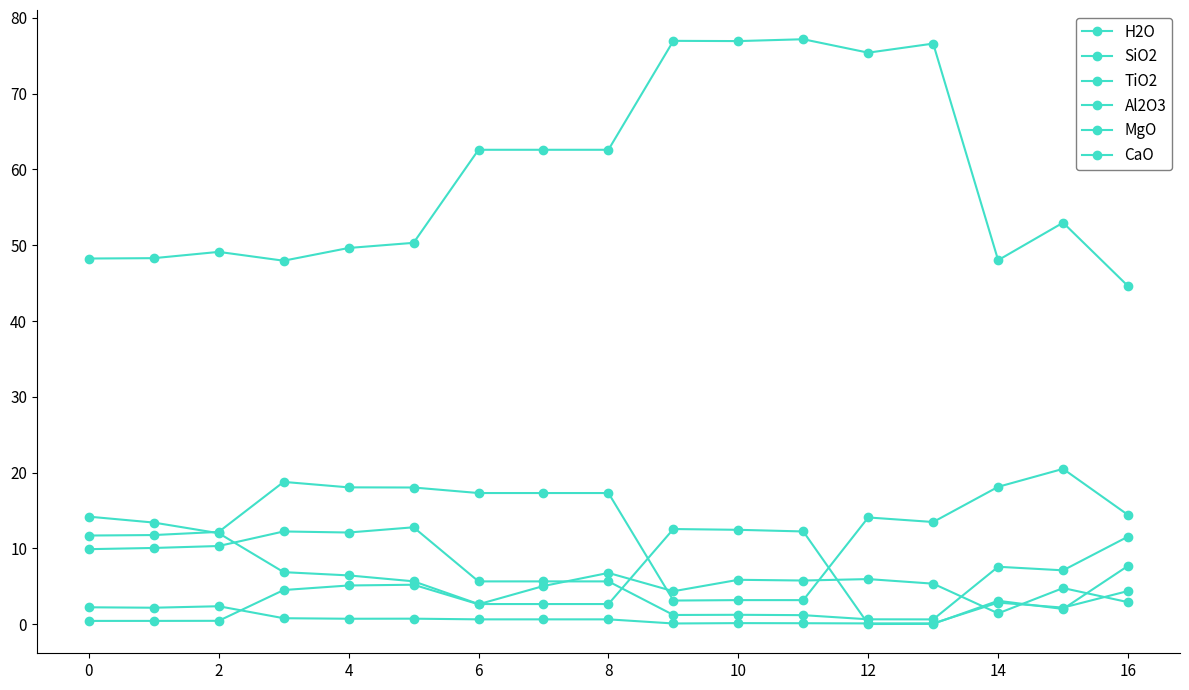

How many data points does each series have?

17